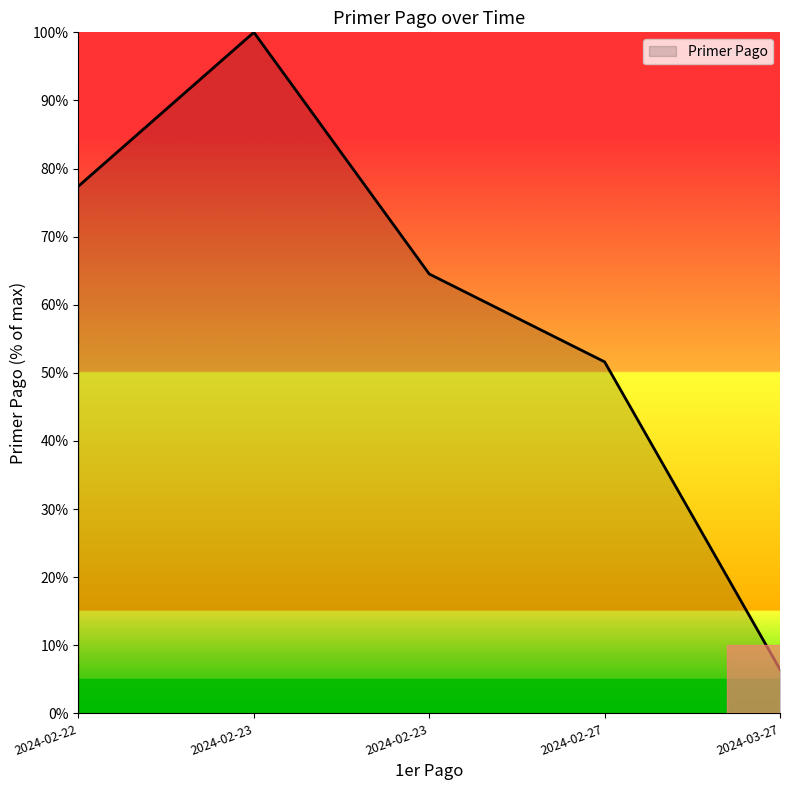

Reading left to right, transcribe all the data shown in this chart.

2024-02-22=77.4	2024-02-23=100.0	2024-02-23=64.5	2024-02-27=51.6	2024-03-27=6.5